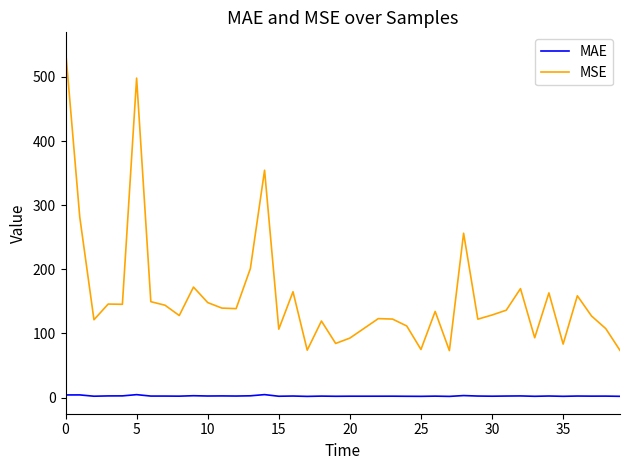

True or false: MSE and MAE cross at least once.

False